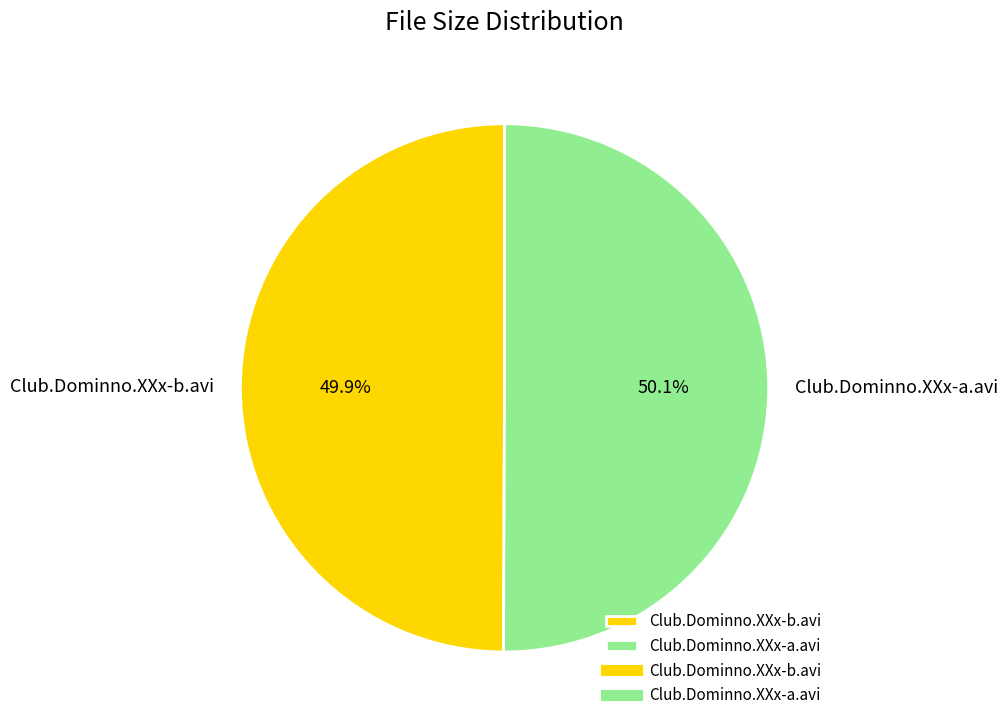

Does any single category account for the majority?

Yes